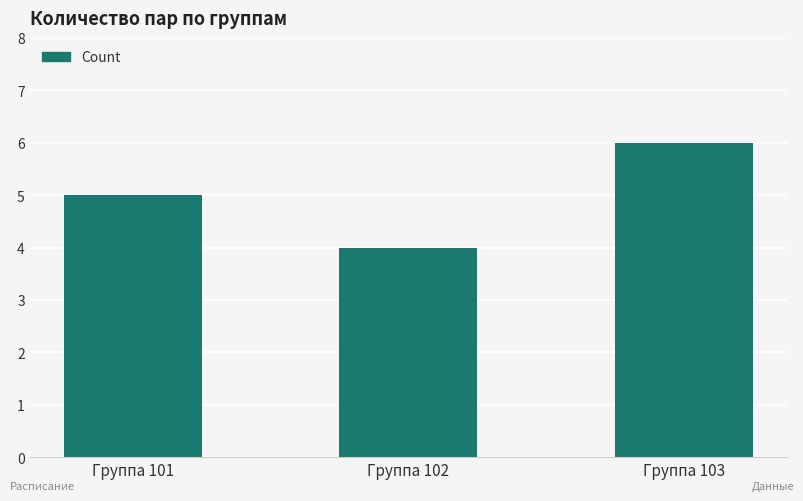

What is the maximum value shown in the chart?

6